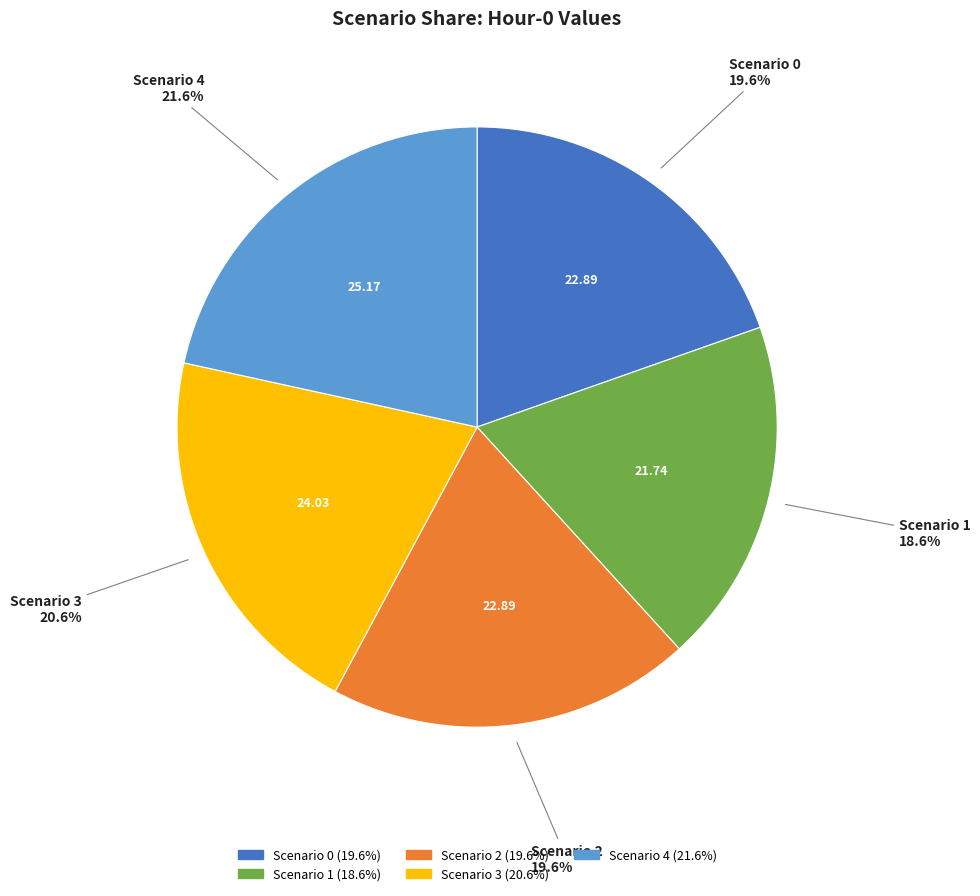

To the nearest percent, what portion does Scenario 2 represent?

20%